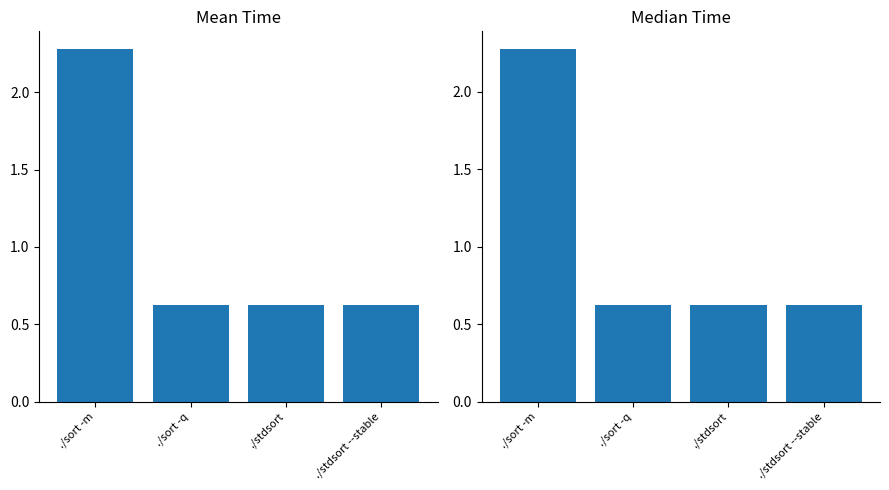

What is the difference between the maximum and second lowest values in the mean series?

1.7